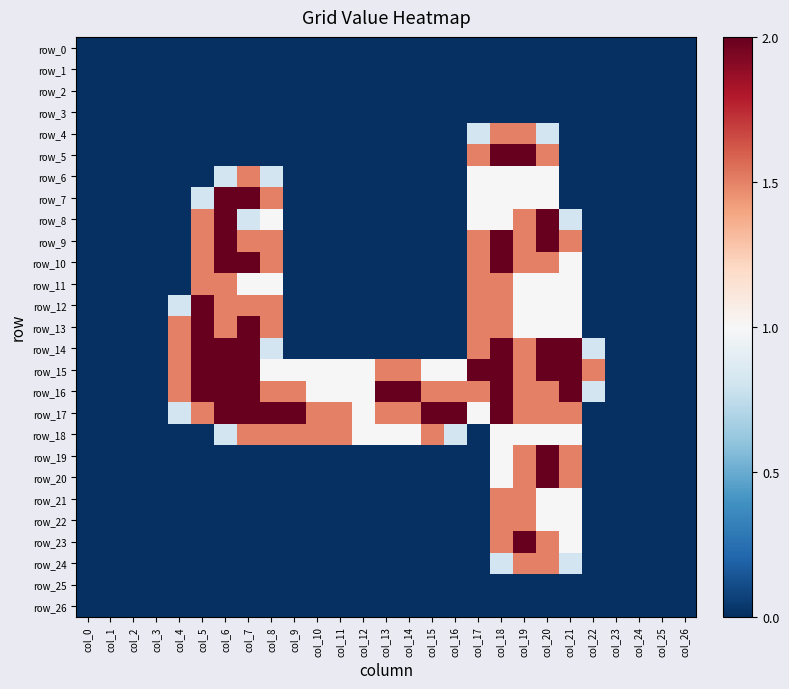

How many row_22 values are between 0 and 1?

25